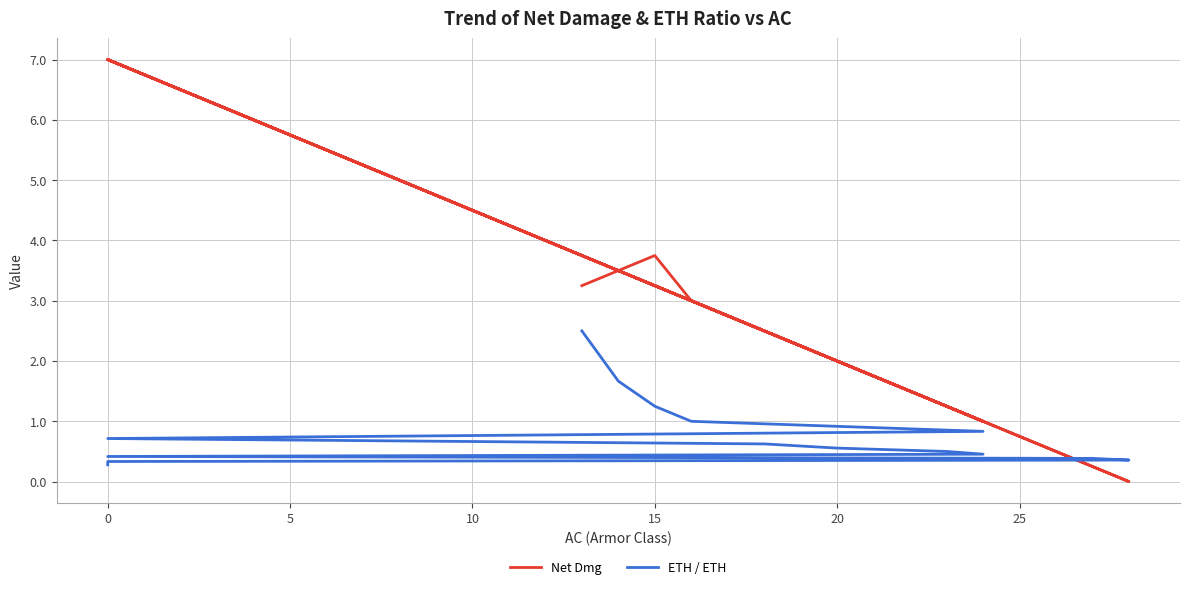

Reading left to right, what are all the values shown in this chart?

Net Dmg: 3.2	3.5	3.8	3.0	1.0	7.0	2.5	2.0	1.2	1.0	7.0	0.2	0.0	7.0	7.0	7.0	7.0
ETH / ETH: 2.5	1.7	1.2	1.0	0.8	0.7	0.6	0.6	0.5	0.5	0.4	0.4	0.4	0.3	0.3	0.3	0.3